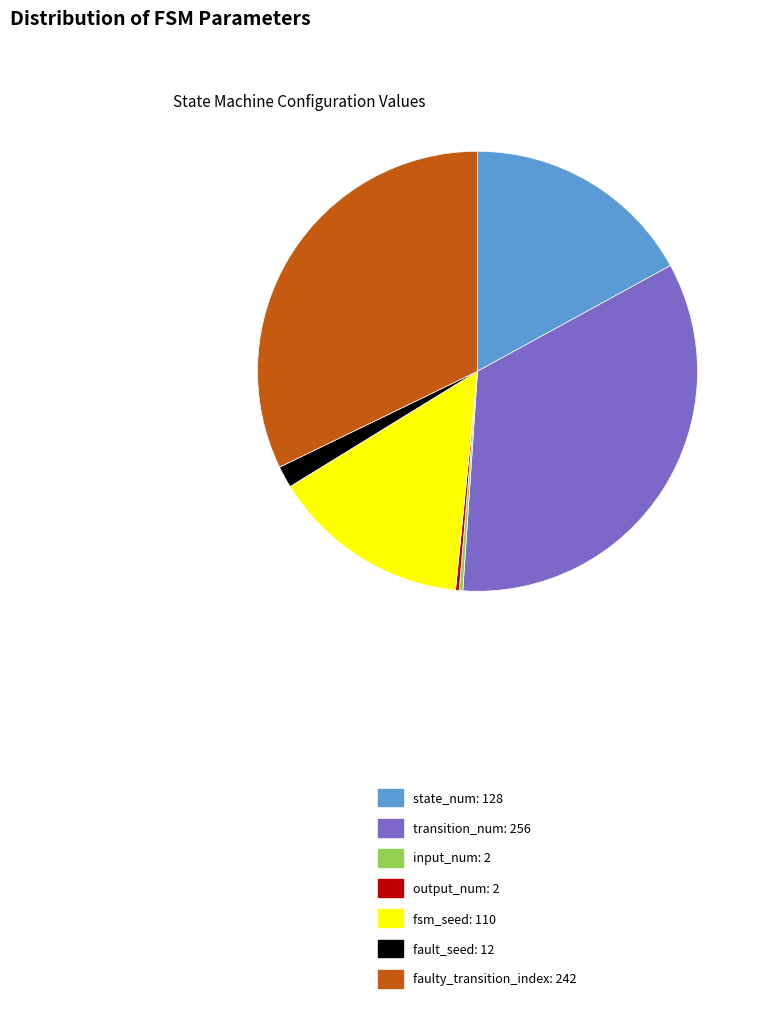

Is it true that transition_num: 256 is 48% of the pie?

False